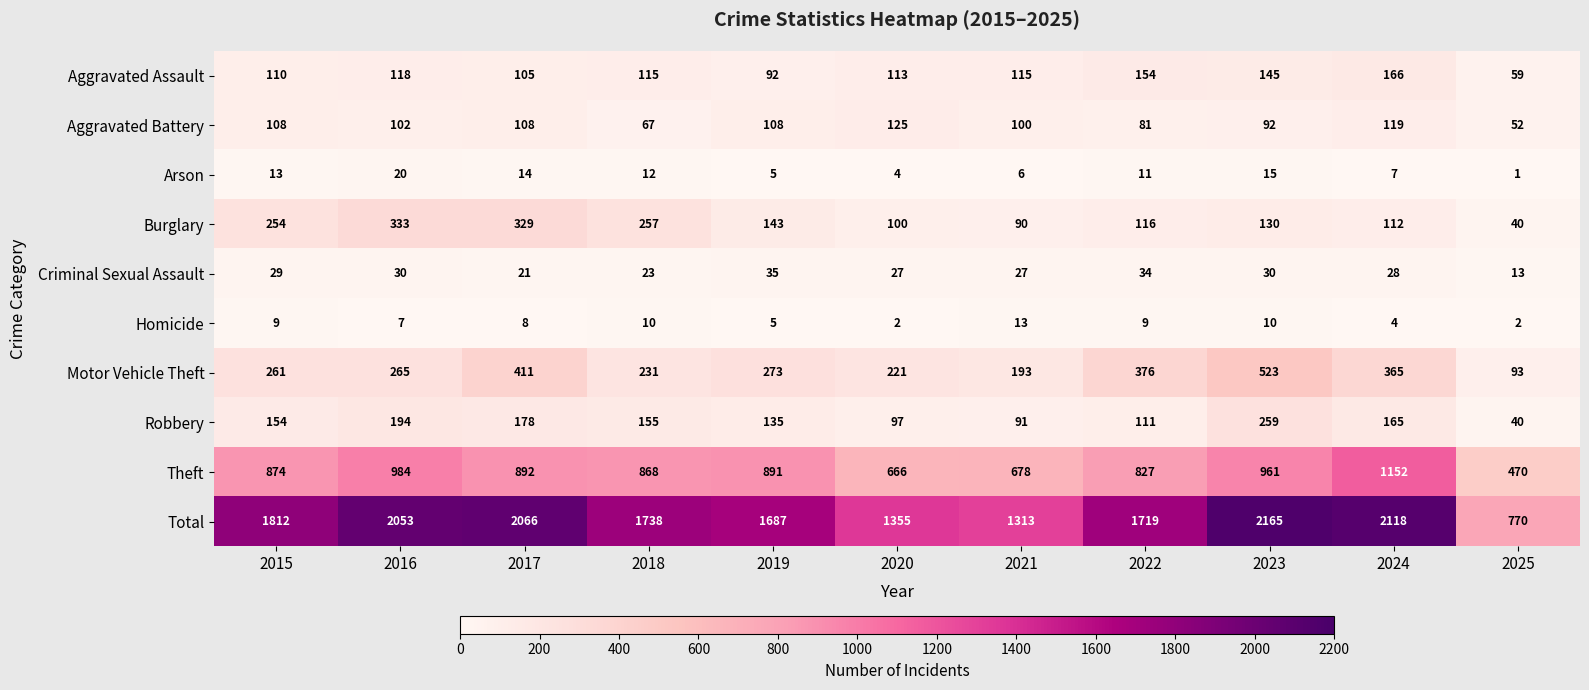

Is it true that Robbery equals 119 at 2016?

False